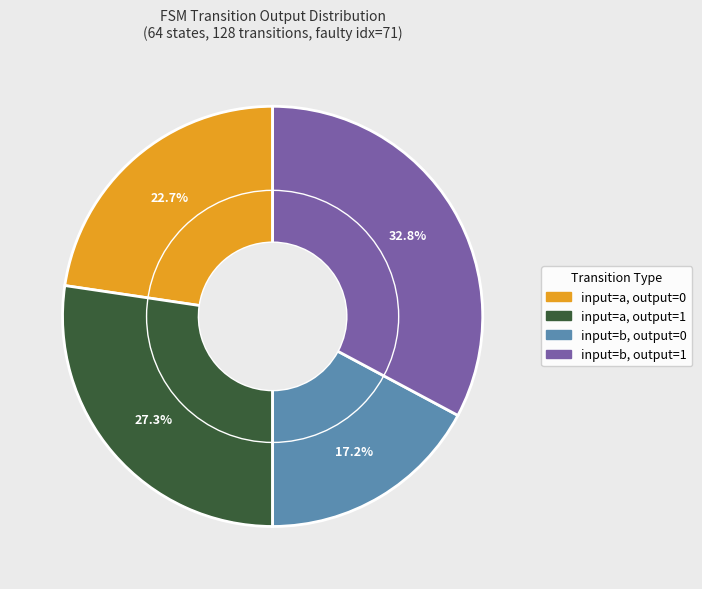

Count the number of slices in the pie.

4